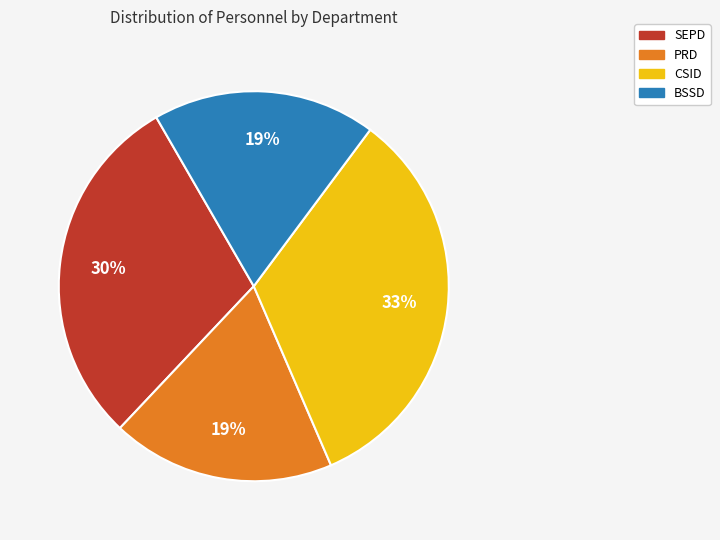

To the nearest percent, what percentage of the pie is CSID?

33%